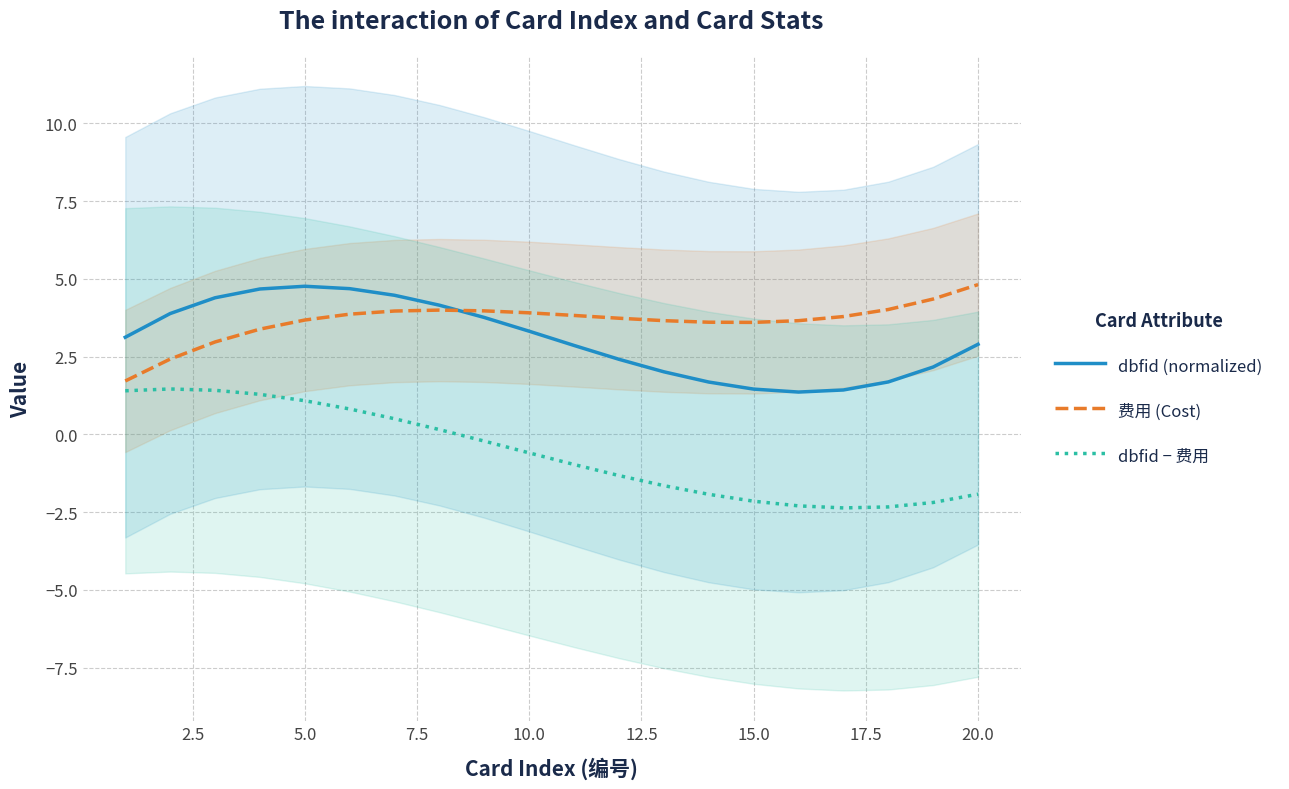

Reading right to left, what are all the values shown in this chart?

dbfid (normalized): 2.9	2.2	1.7	1.4	1.4	1.5	1.7	2.0	2.4	2.9	3.3	3.8	4.2	4.5	4.7	4.8	4.7	4.4	3.9	3.1
费用 (Cost): 4.8	4.4	4.0	3.8	3.7	3.6	3.6	3.7	3.7	3.8	3.9	4.0	4.0	4.0	3.9	3.7	3.4	3.0	2.4	1.7
dbfid − 费用: -1.9	-2.2	-2.3	-2.4	-2.3	-2.1	-1.9	-1.6	-1.3	-1.0	-0.6	-0.2	0.2	0.5	0.8	1.1	1.3	1.4	1.5	1.4